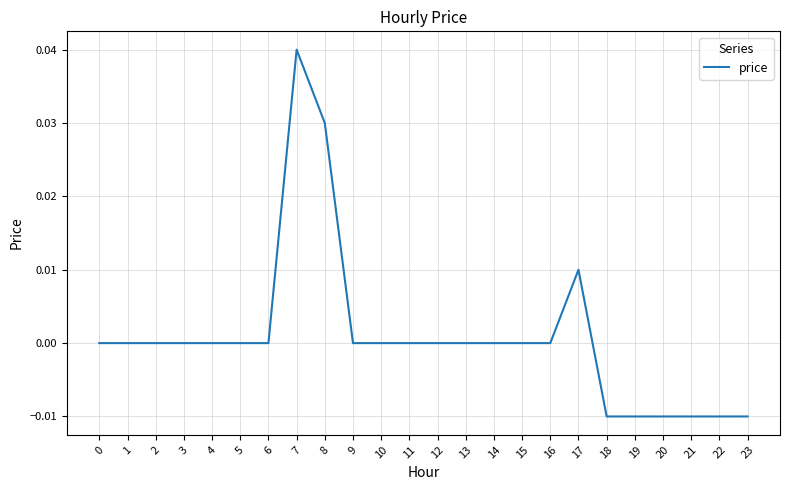

The value at 0 is 0.0. True or false?

True